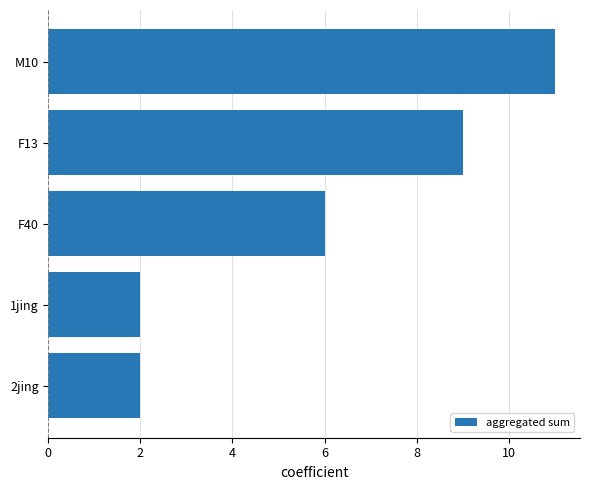

At which label is the value closest to 6?

F40